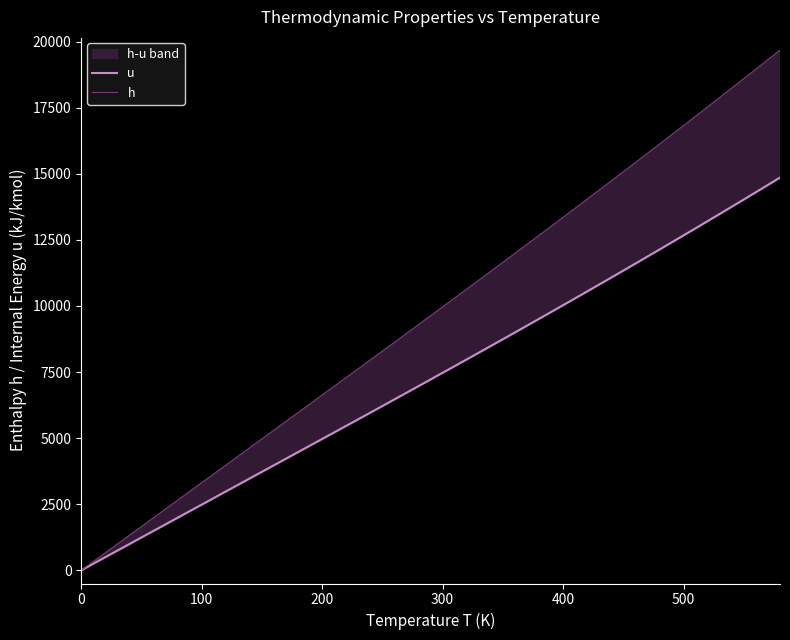

Rank the series by their average value, from highest to lowest.

h, u